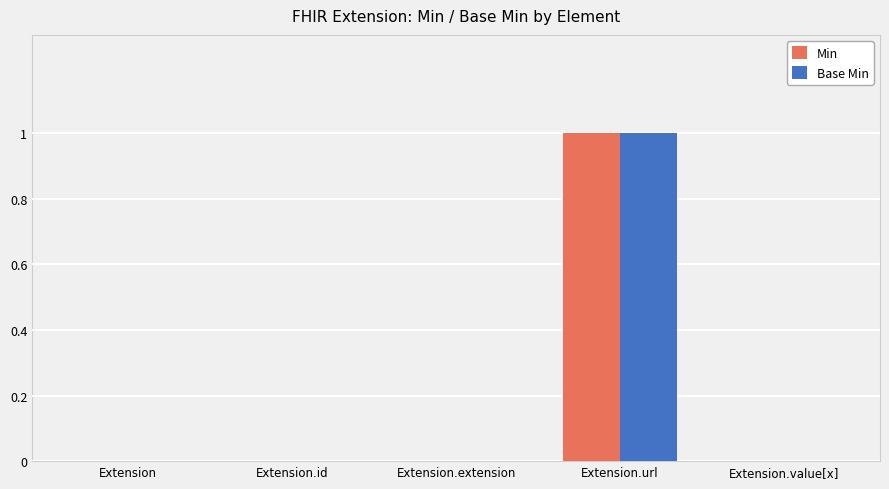

What is the greatest value displayed?

1